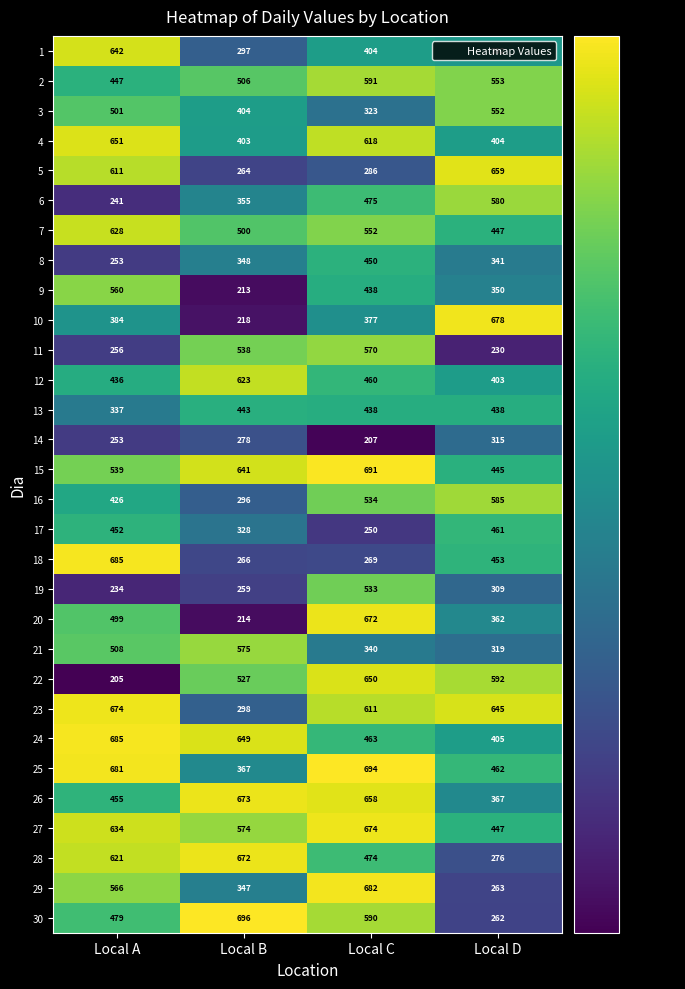

Is it true that 5 equals 286 at Local C?

True